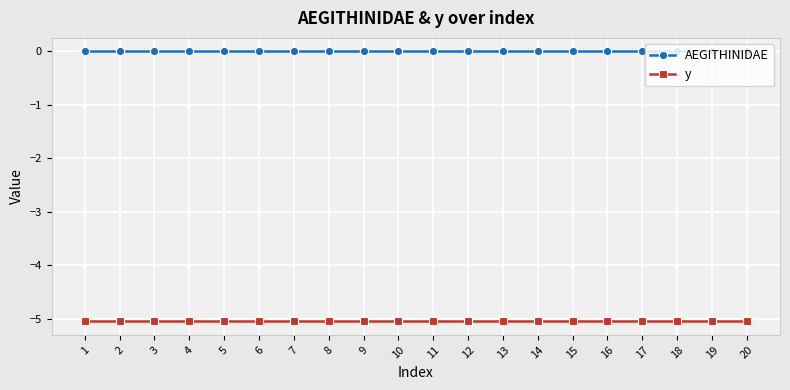

What is the lowest value of the y series?

-5.1